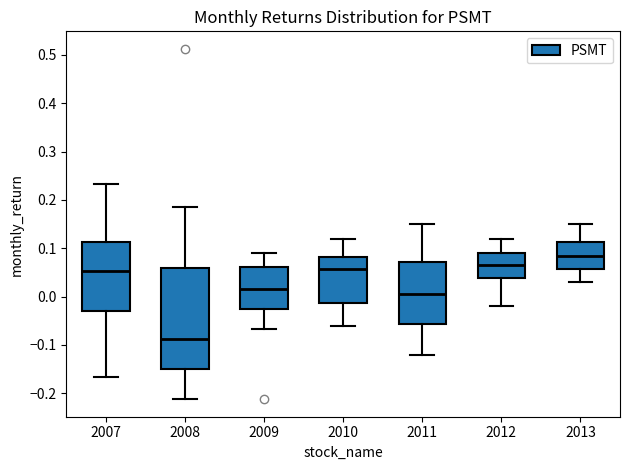

Where is the upper edge of the box at x = 2013 on the y-axis? The values are not printed on the chart, so give them approximately, as read against the axis.

0.11